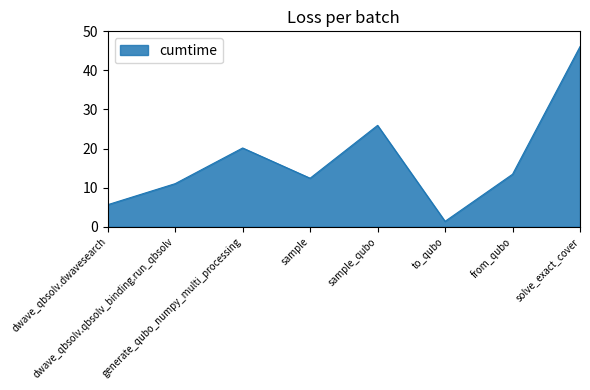

What is the greatest value displayed?

46.1